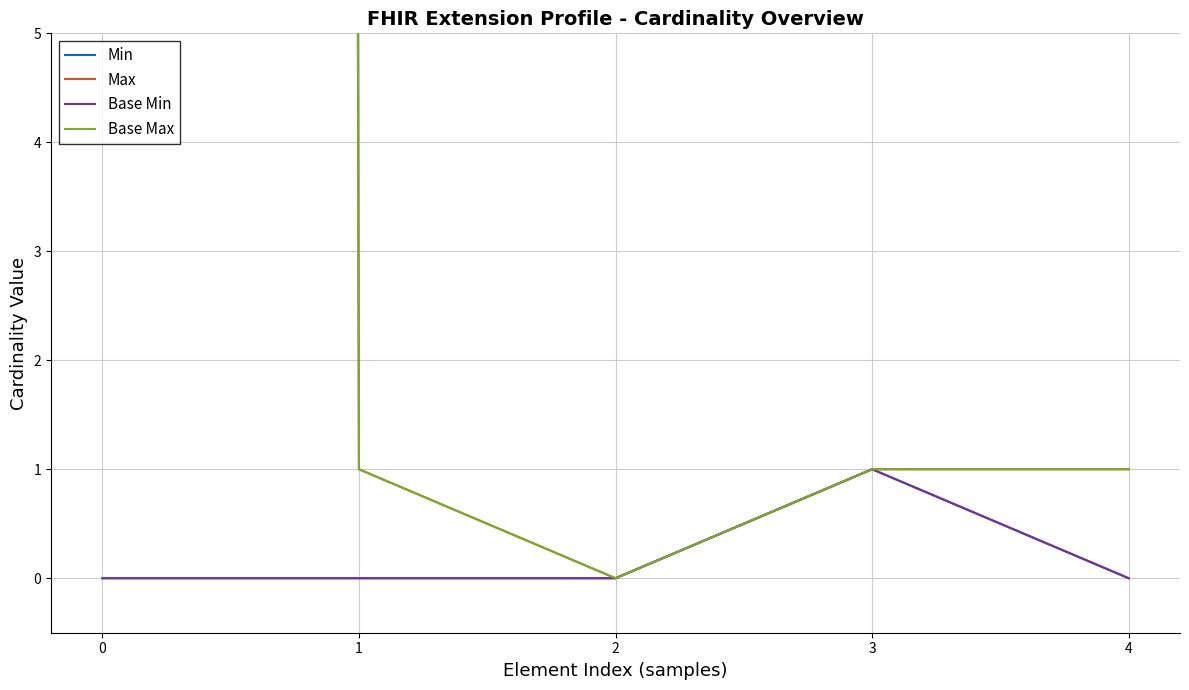

How many lines are shown in the chart?

4